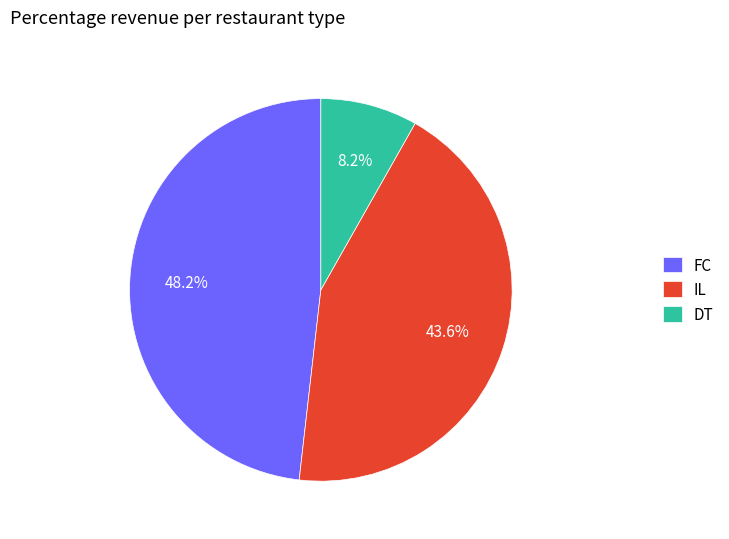

Is there a majority slice in this chart?

No